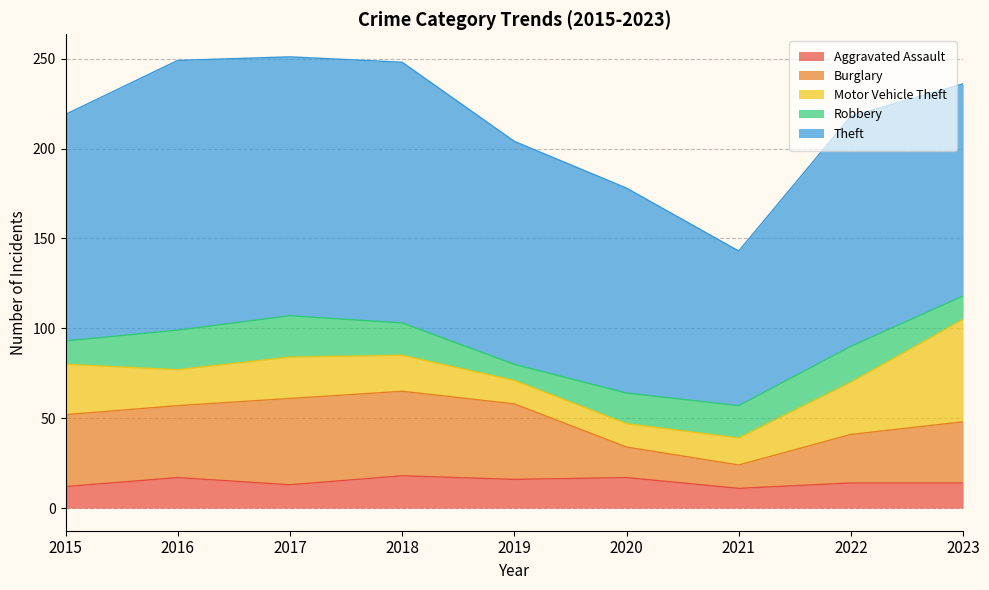

List the series in order of their peak value, lowest first.

Aggravated Assault, Robbery, Burglary, Motor Vehicle Theft, Theft